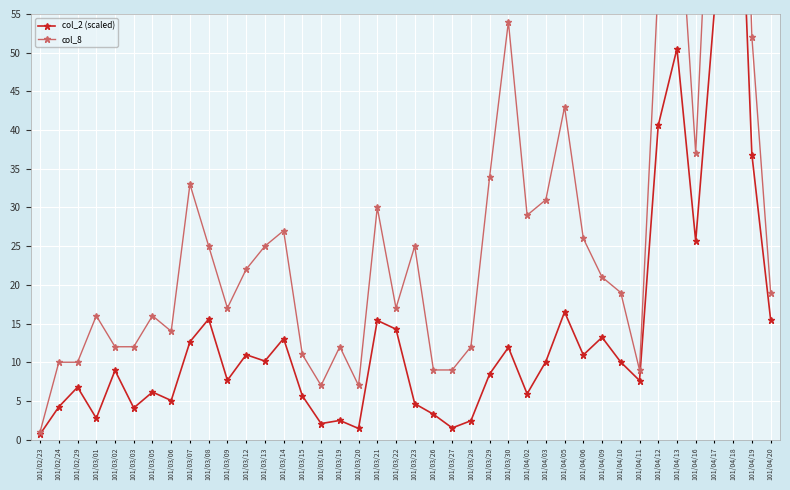

True or false: col_8 has a value of 7.0 at 101/03/16.

True